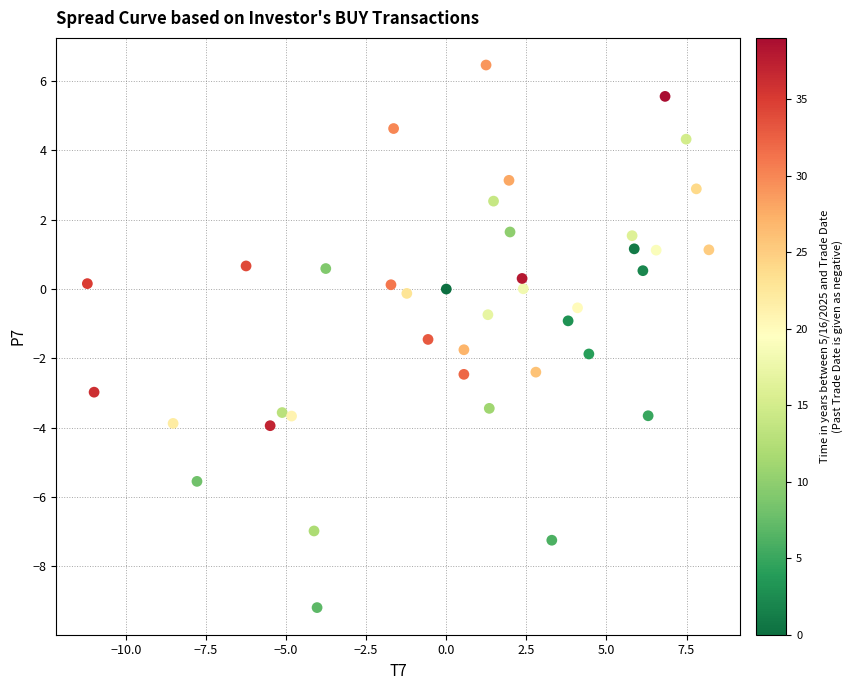

What is the range of X values (max minus min)?

19.4